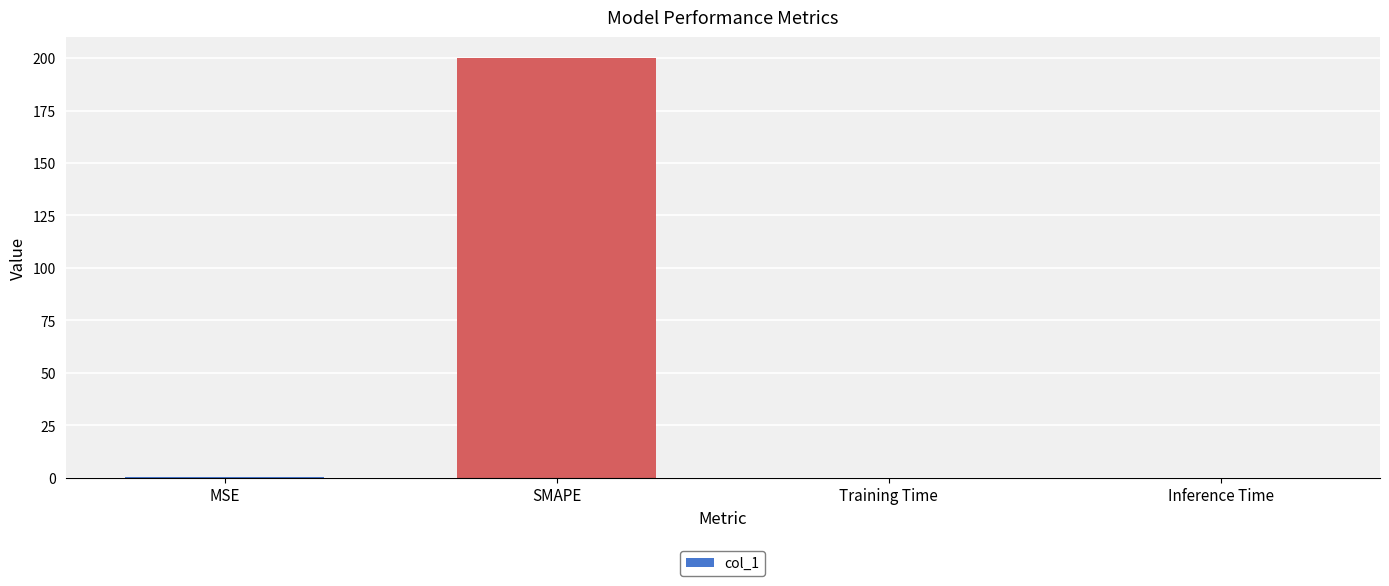

Which label corresponds to the largest value in the chart?

SMAPE